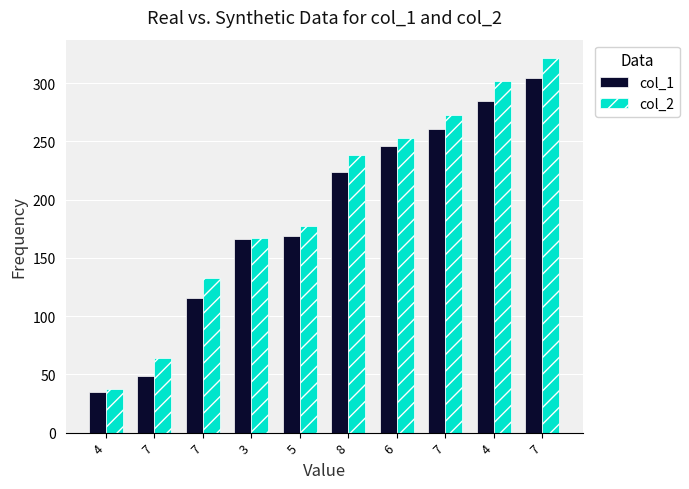

Does the chart contain any negative values?

No